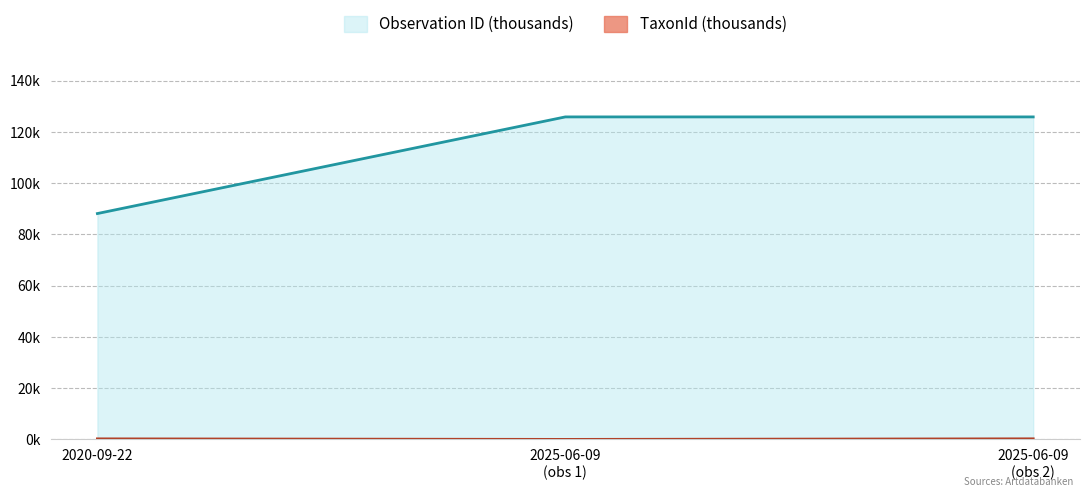

Does the chart display data point markers on the line(s)?

No